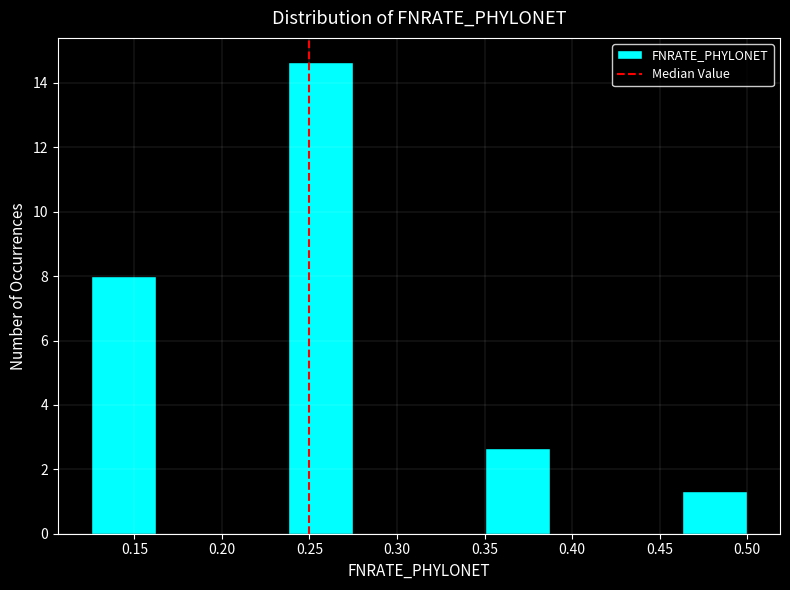

Which range on the x-axis has the tallest bar?

0.240 to 0.275